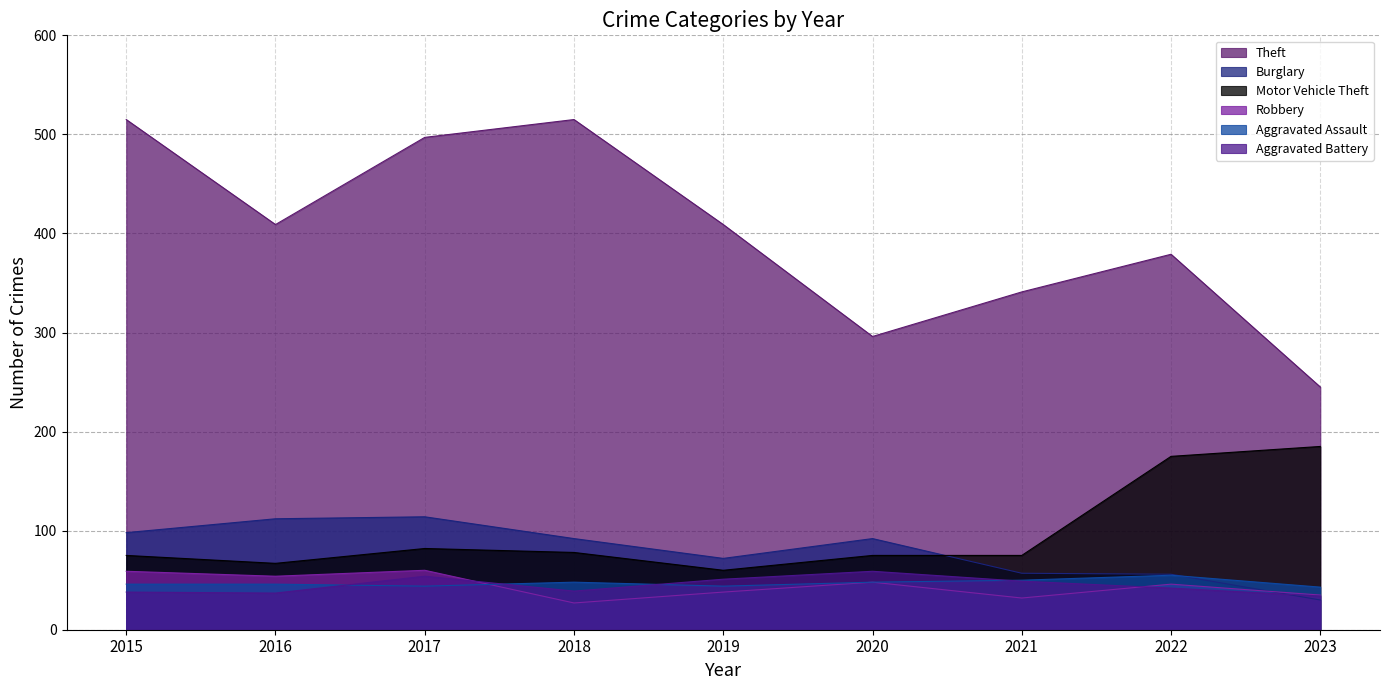

How many series are shown in this chart?

6